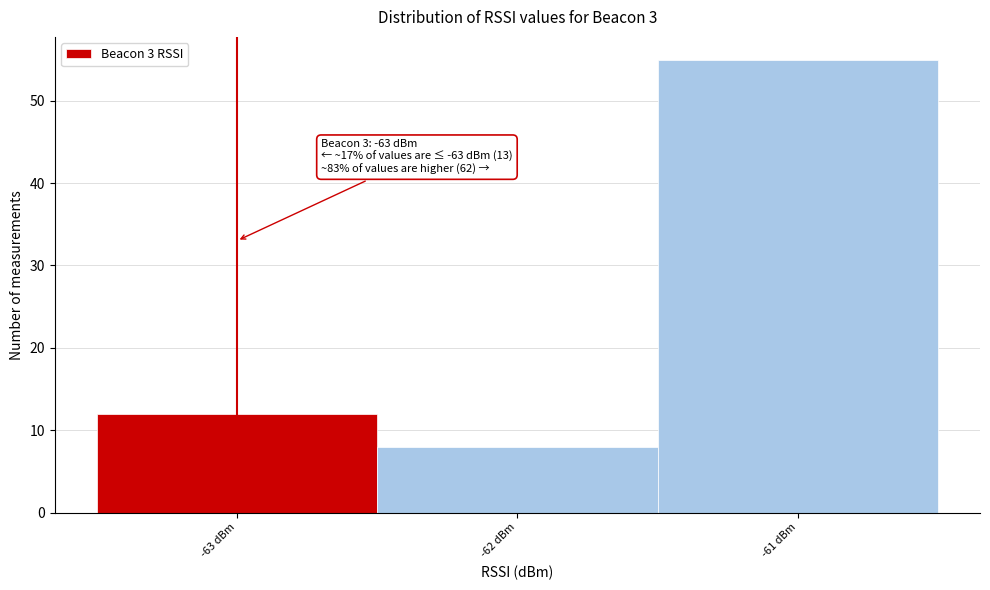

Which range on the x-axis has the tallest bar?

-61.5 to -60.5